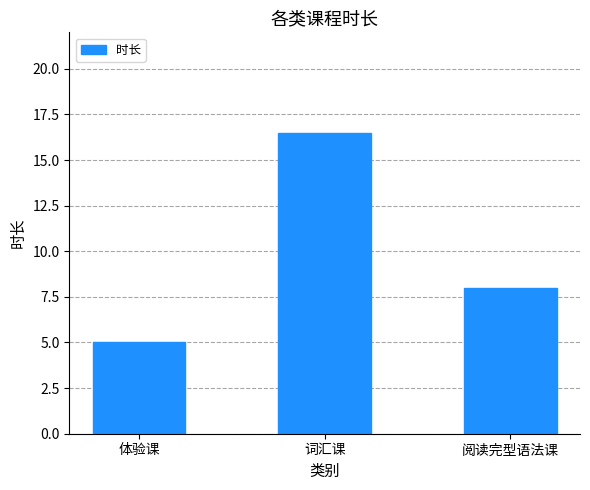

At which label is the value closest to 10?

阅读完型语法课